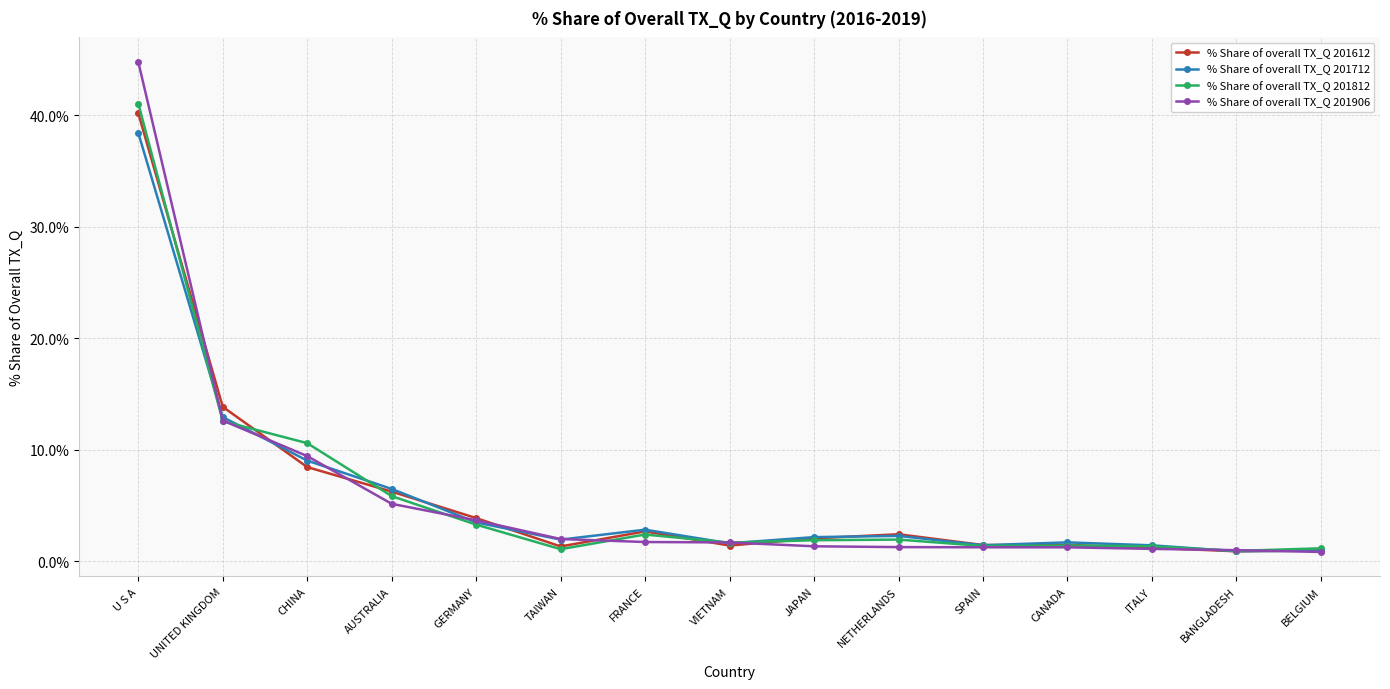

Where is the first local maximum for % Share of overall TX_Q 201712?

FRANCE